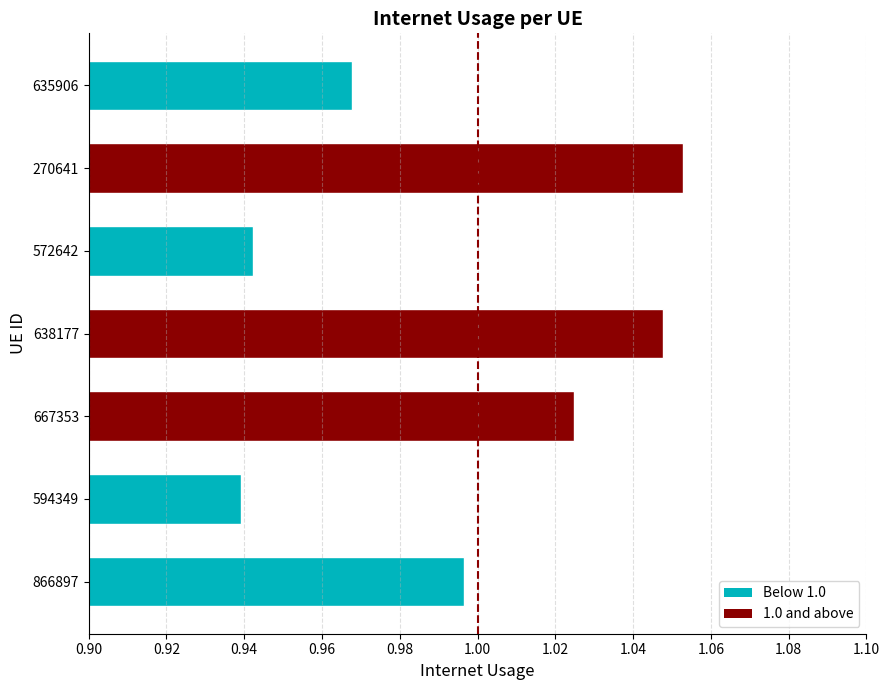

Which label corresponds to the largest value in the chart?

270641